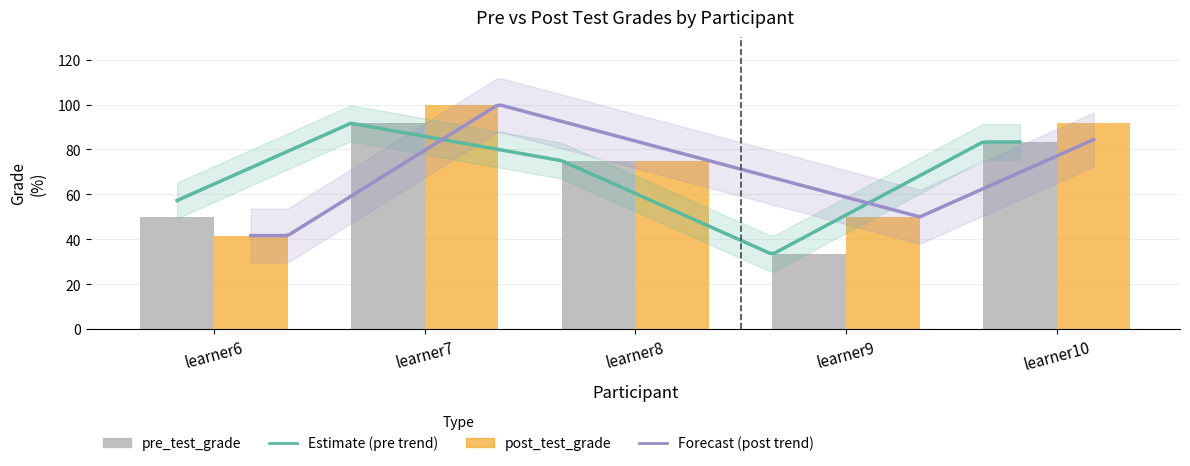

Where does the post_test_grade series first go above 75?

learner7